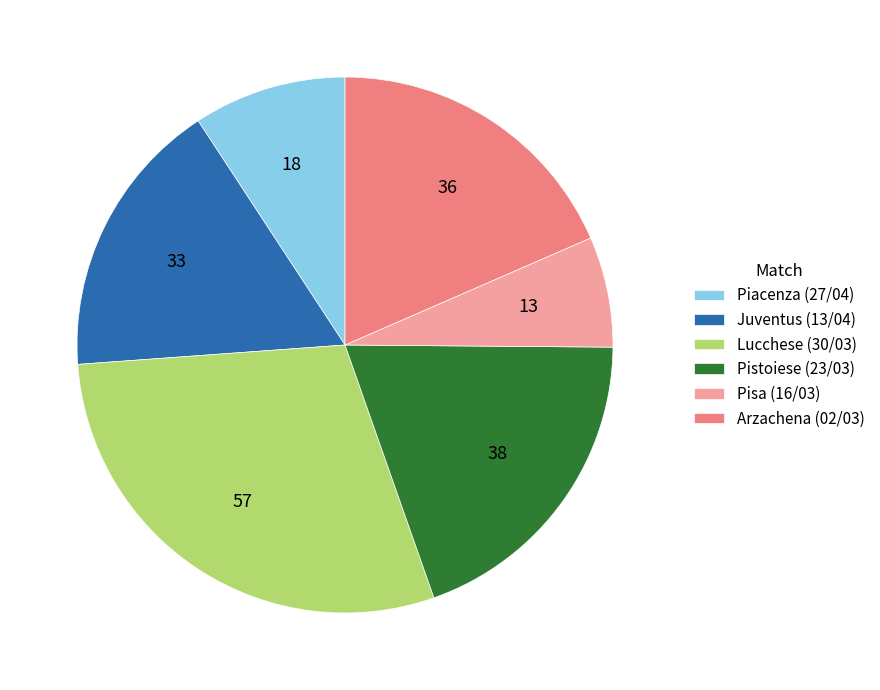

Which has a higher value, Arzachena (02/03) or Juventus (13/04)?

Arzachena (02/03)